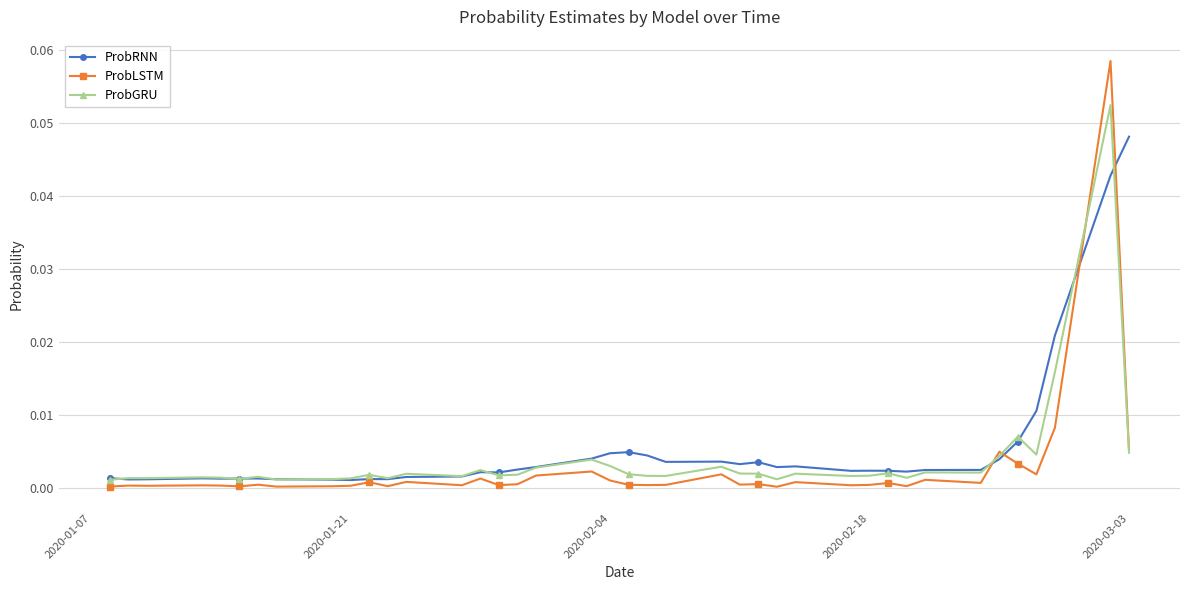

List the series in order of their peak value, lowest first.

ProbRNN, ProbGRU, ProbLSTM